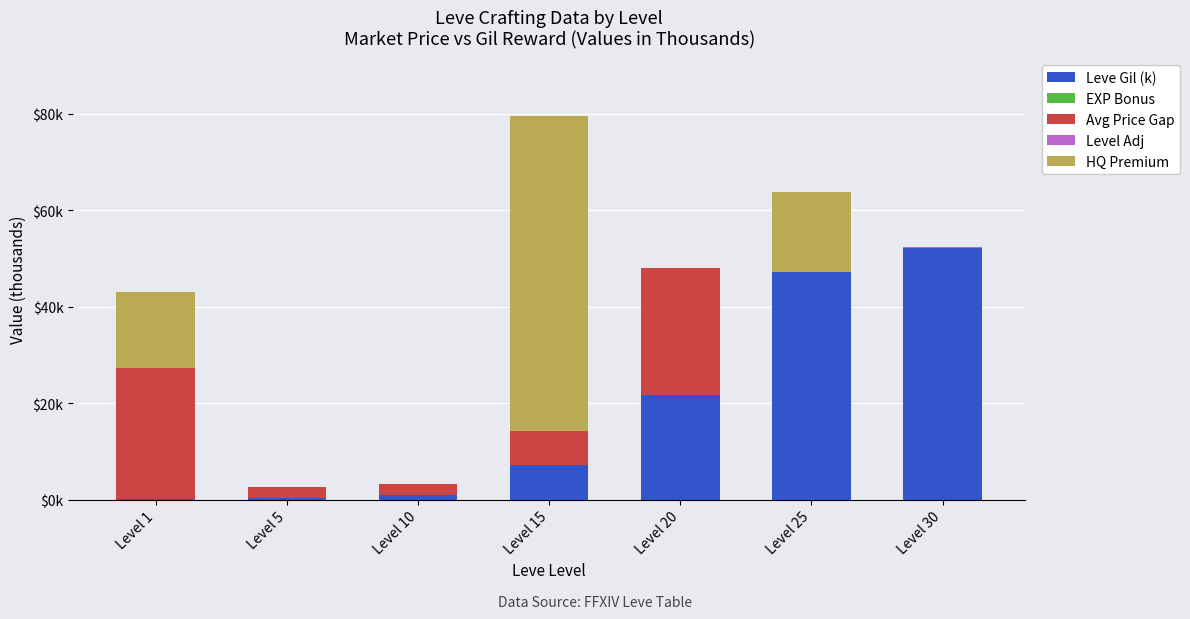

Are the bars grouped side by side (vs. stacked)?

No